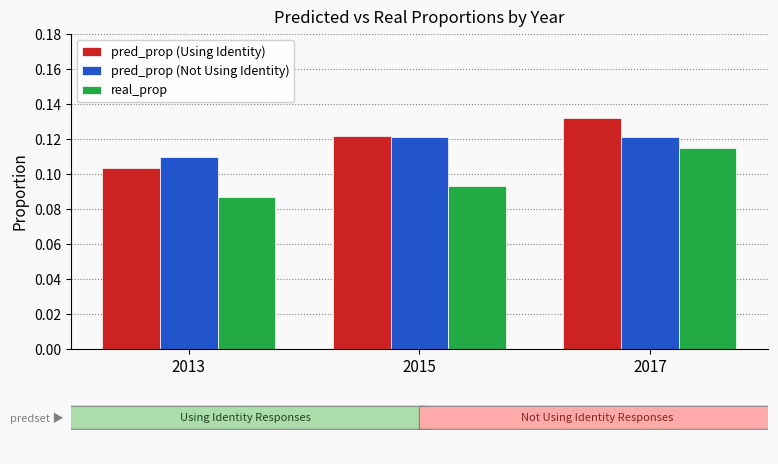

List the labels in order of pred_prop (Using Identity) value, smallest first.

2013, 2015, 2017